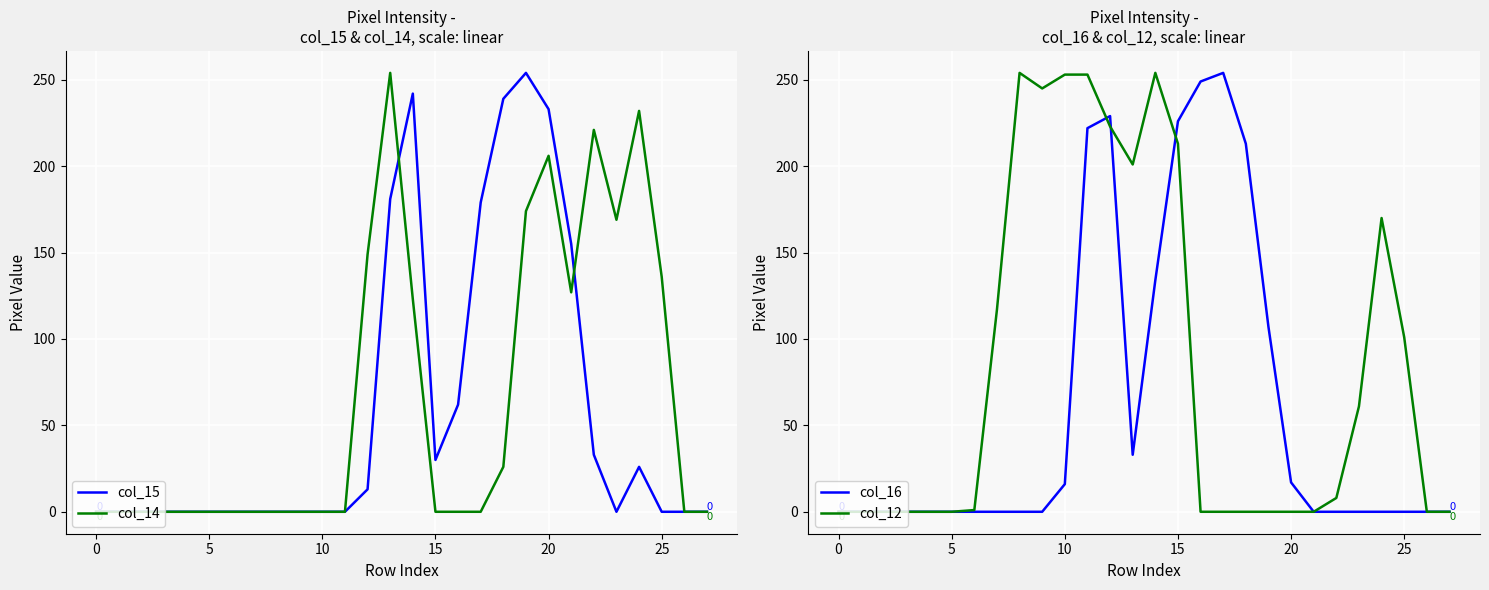

The value of col_15 at 25 is 0. True or false?

True